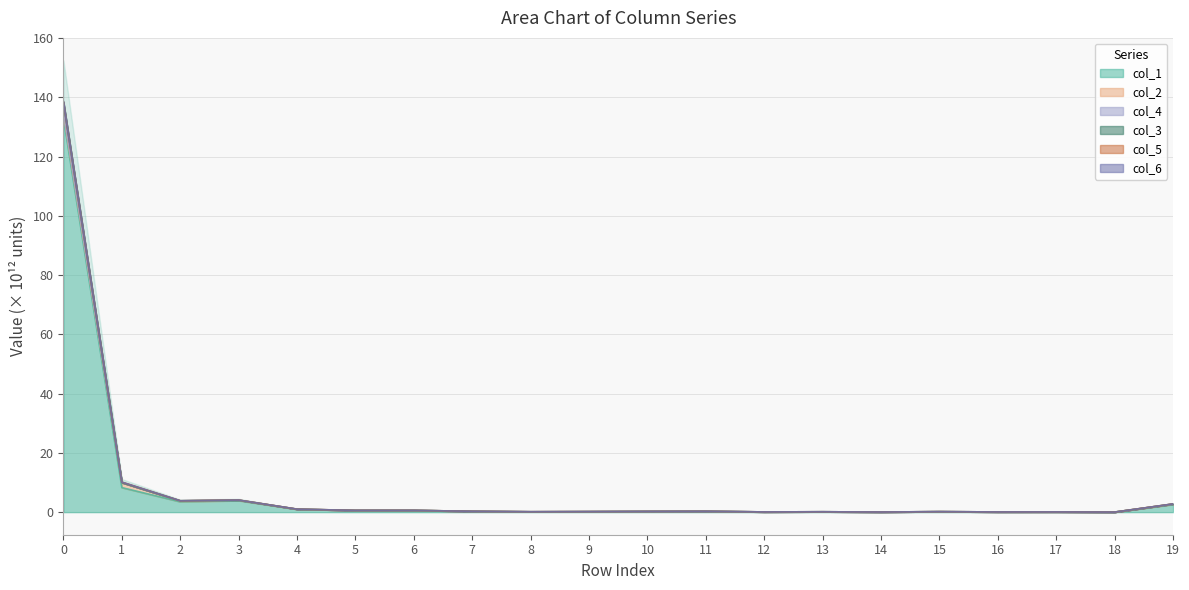

What is the value of the col_4 point at the 4th from the left?

4.0